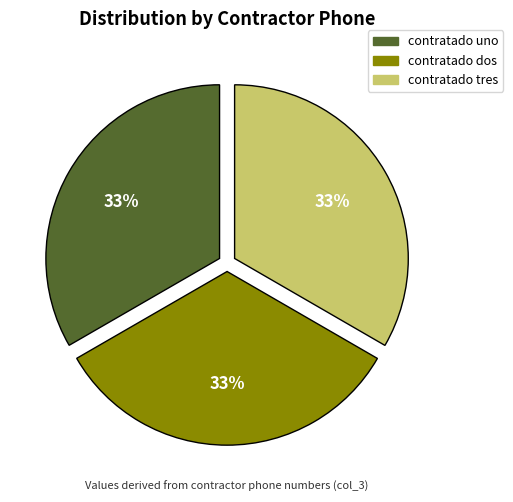

To the nearest percent, what percentage of the pie is contratado tres?

33%